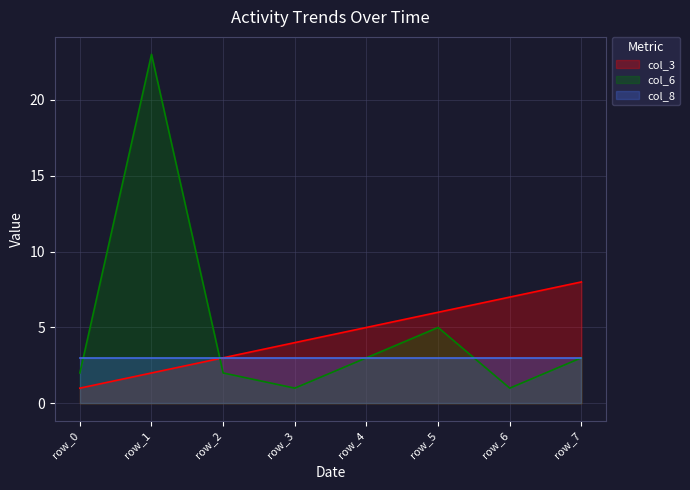

What is the spread (max minus min) of values at row_1?

21